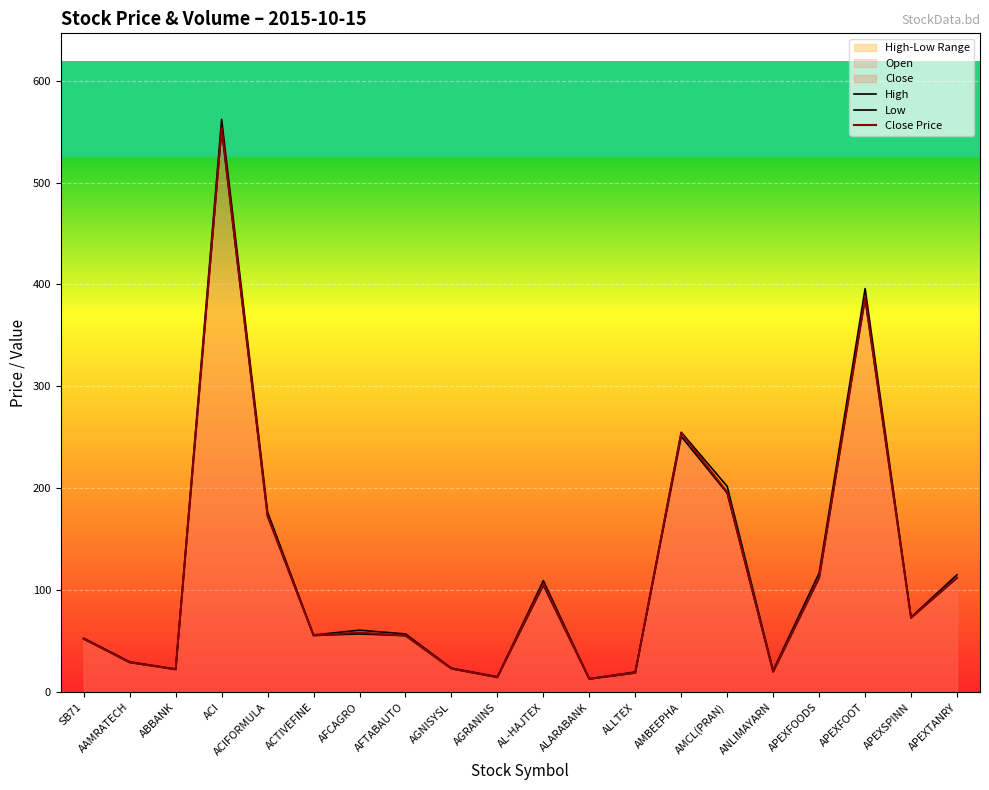

Is it true that Close Price equals 23.4 at AGNISYSL?

True